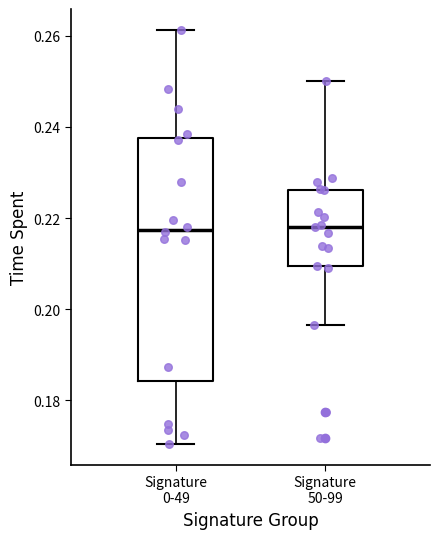

Reading left to right, read every box against the y-axis: the position of its median line, the range the box covers, and the ends of its whiskers. The values are not printed on the chart, so give them approximately, as read against the axis.

Signature 0-49: median 0.218, box 0.184 to 0.238, whiskers 0.170 to 0.262
Signature 50-99: median 0.218, box 0.210 to 0.226, whiskers 0.196 to 0.250